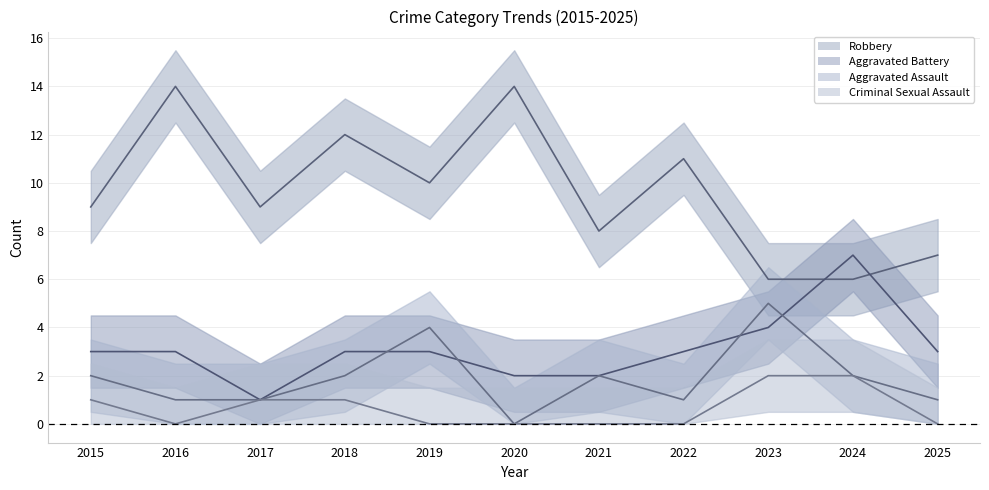

Reading right to left, transcribe all the data shown in this chart.

Aggravated Assault: 2025=1	2024=2	2023=5	2022=1	2021=2	2020=0	2019=4	2018=2	2017=1	2016=1	2015=2
Aggravated Battery: 2025=3	2024=7	2023=4	2022=3	2021=2	2020=2	2019=3	2018=3	2017=1	2016=3	2015=3
Criminal Sexual Assault: 2025=0	2024=2	2023=2	2022=0	2021=0	2020=0	2019=0	2018=1	2017=1	2016=0	2015=1
Robbery: 2025=7	2024=6	2023=6	2022=11	2021=8	2020=14	2019=10	2018=12	2017=9	2016=14	2015=9